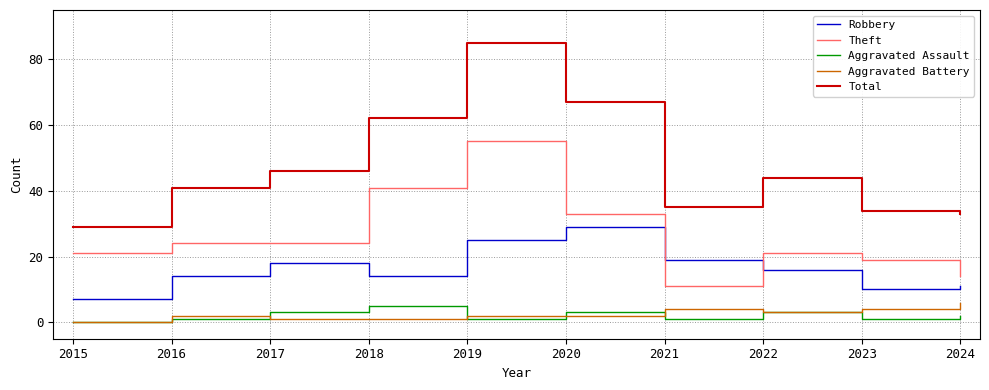

At how many categories does at least one series exceed 80?

1